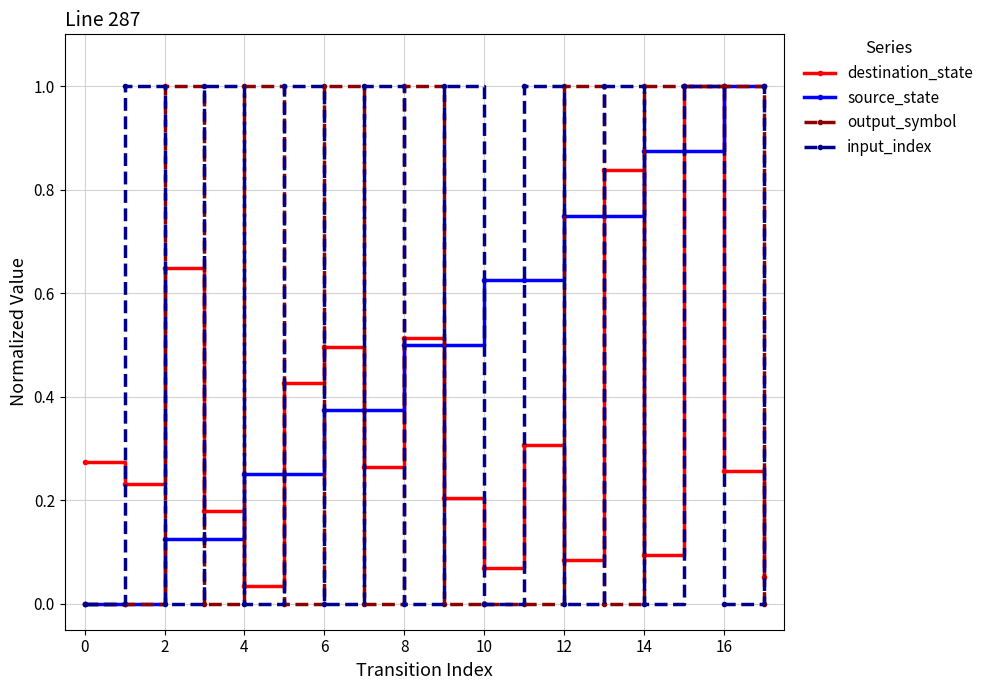

What is the maximum value for output_symbol?

1.0